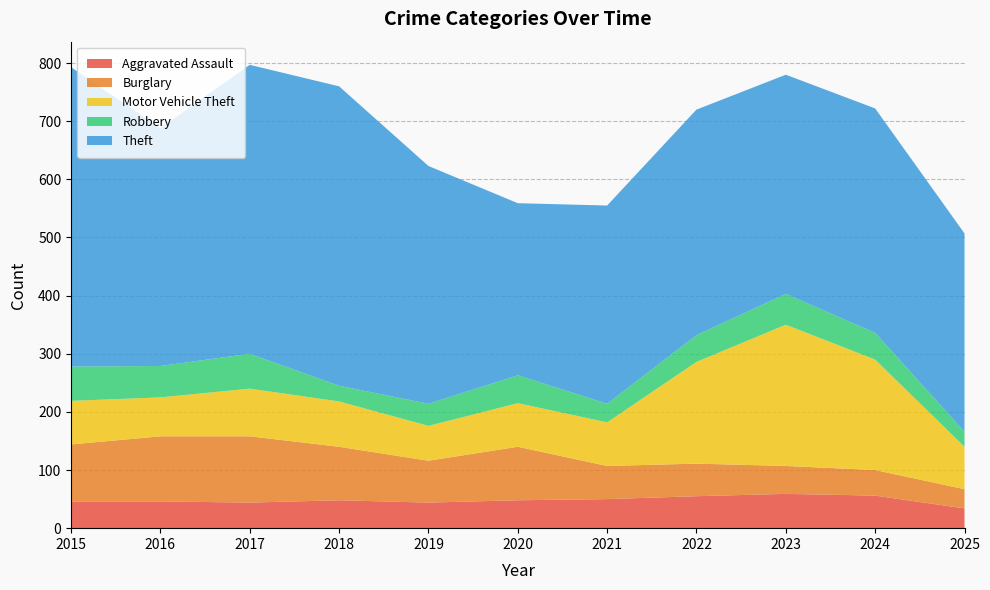

Reading left to right, transcribe all the data shown in this chart.

Aggravated Assault: 2015=46	2016=46	2017=44	2018=48	2019=44	2020=48	2021=50	2022=55	2023=59	2024=56	2025=34
Burglary: 2015=98	2016=112	2017=114	2018=92	2019=72	2020=92	2021=57	2022=56	2023=48	2024=44	2025=33
Motor Vehicle Theft: 2015=75	2016=67	2017=82	2018=78	2019=60	2020=75	2021=75	2022=175	2023=243	2024=190	2025=73
Robbery: 2015=59	2016=54	2017=60	2018=27	2019=38	2020=48	2021=32	2022=46	2023=53	2024=46	2025=26
Theft: 2015=515	2016=409	2017=497	2018=515	2019=409	2020=296	2021=341	2022=388	2023=377	2024=386	2025=341